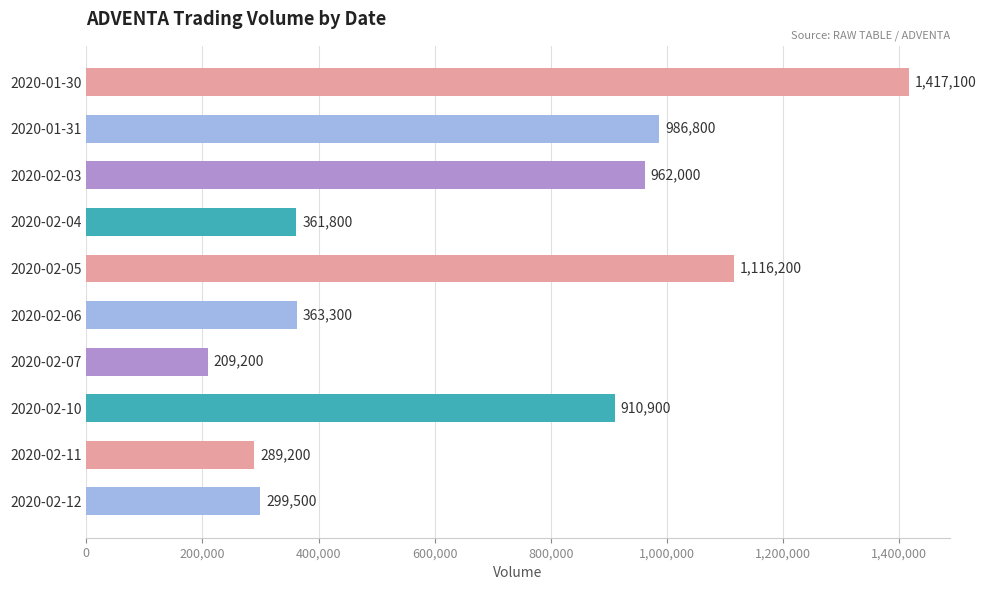

Does the chart contain any negative values?

No